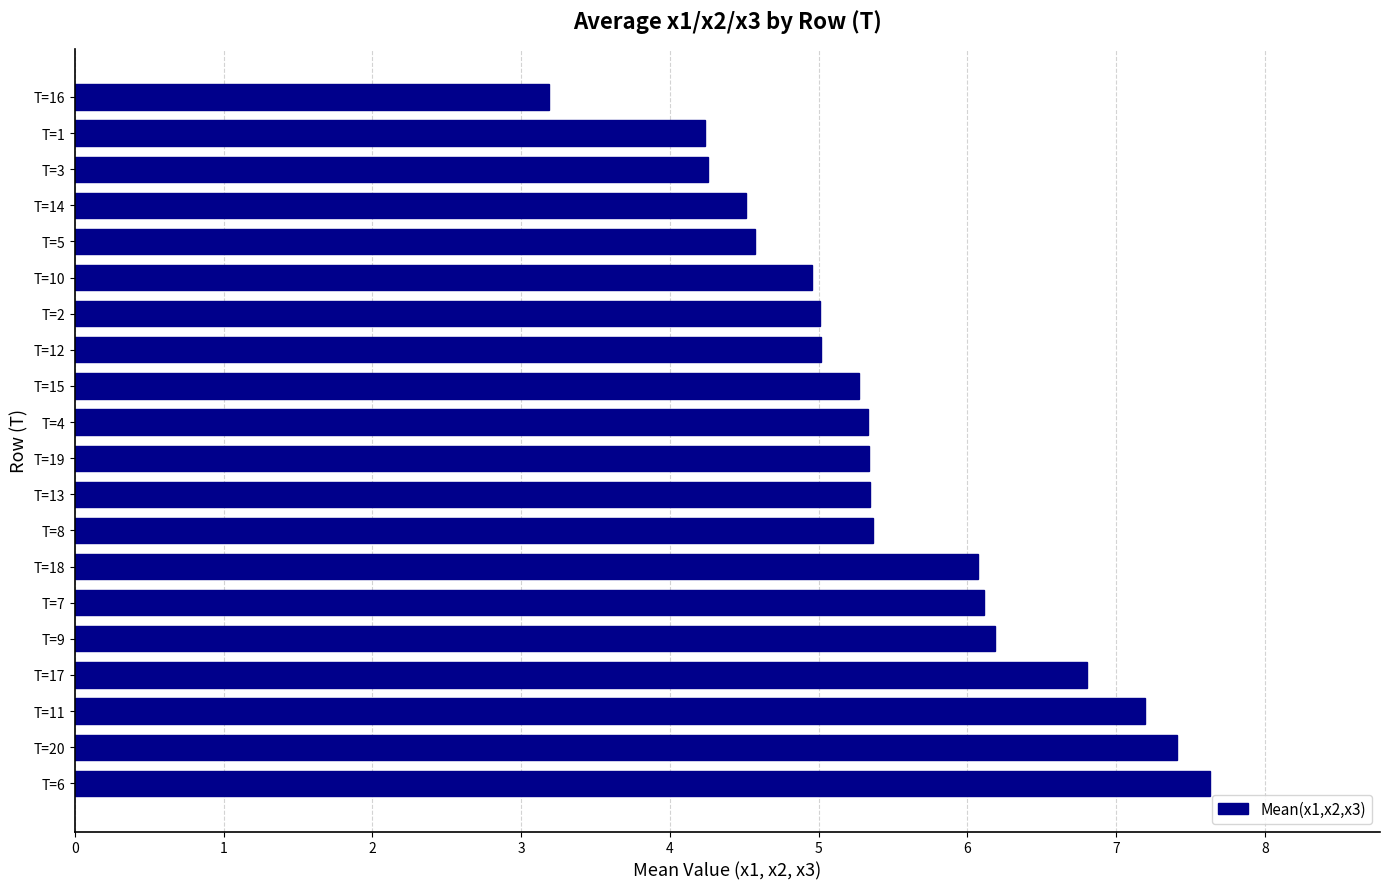

Which label corresponds to the smallest value in the chart?

T=16